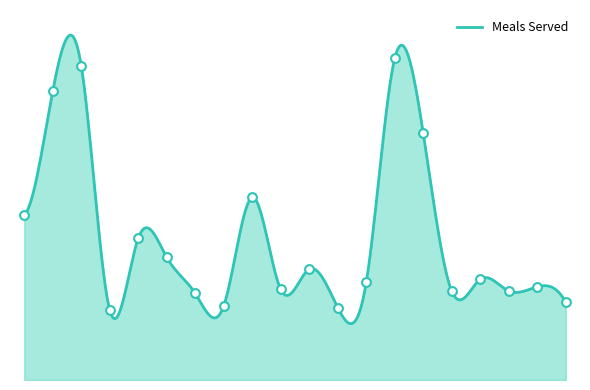

What is the change in value from 2 to 3?

+72011